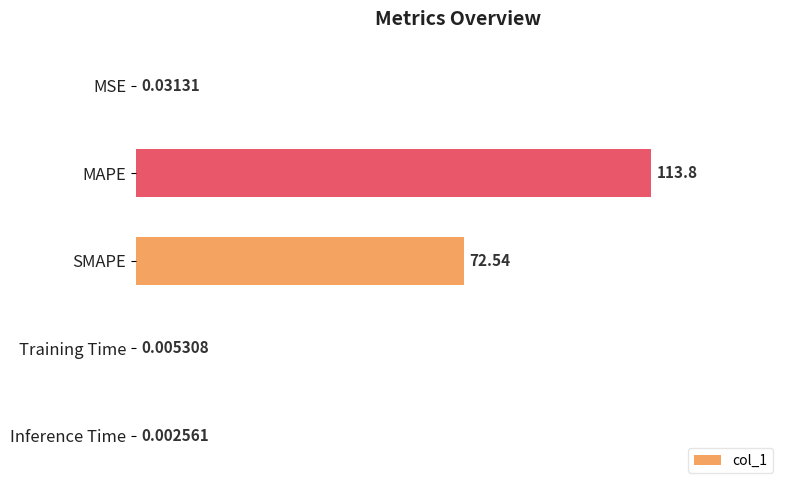

What is the sum of all values?

186.4